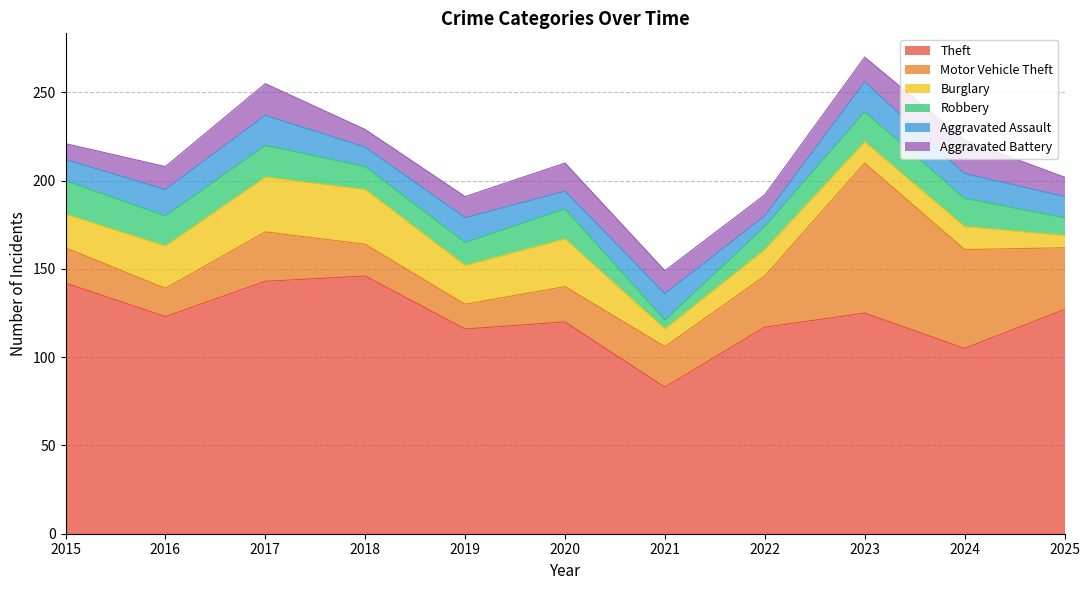

At how many categories does at least one series exceed 110?

9